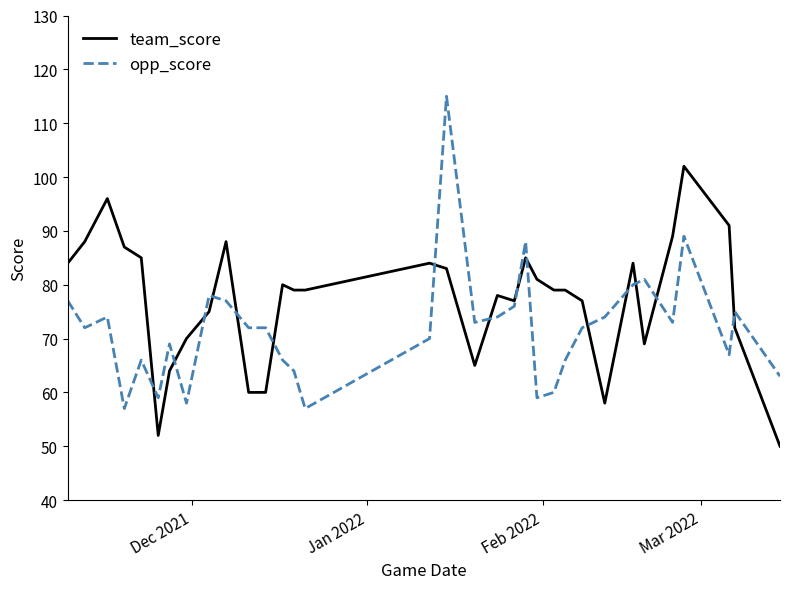

How many intersections are there between team_score and opp_score?

15